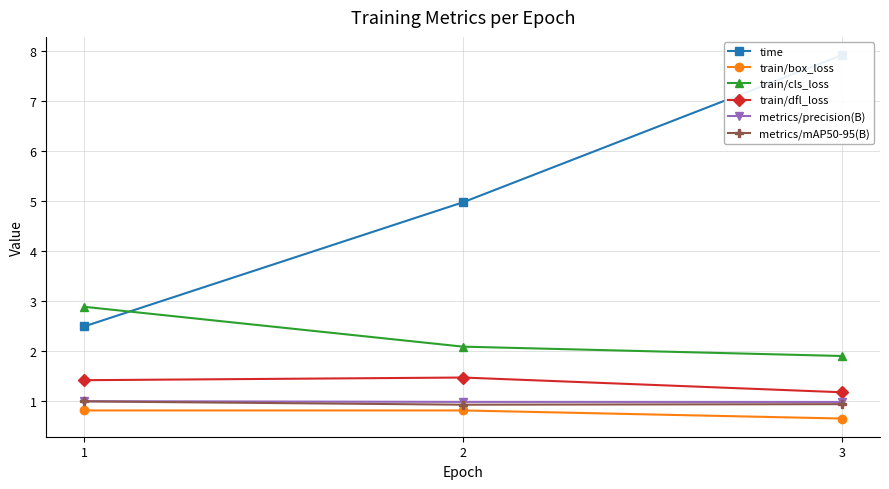

What is the maximum value for train/cls_loss?

2.9